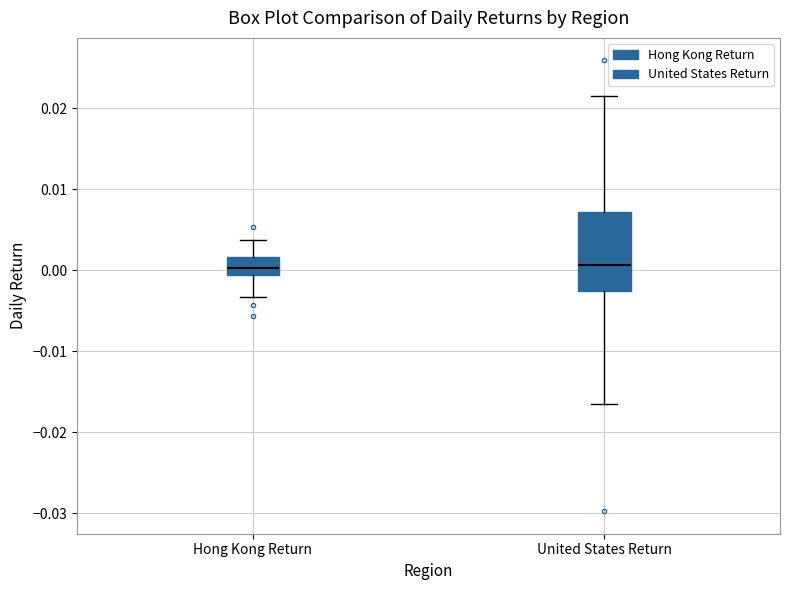

Reading left to right, transcribe this box plot: for each box, give where its median line is, the range the box spans, and where its two whiskers end, as read against the y-axis. The values are not printed on the chart, so give them approximately, as read against the axis.

Hong Kong Return: median 0.000, box -0.001 to 0.002, whiskers -0.003 to 0.004
United States Return: median 0.001, box -0.003 to 0.007, whiskers -0.017 to 0.022